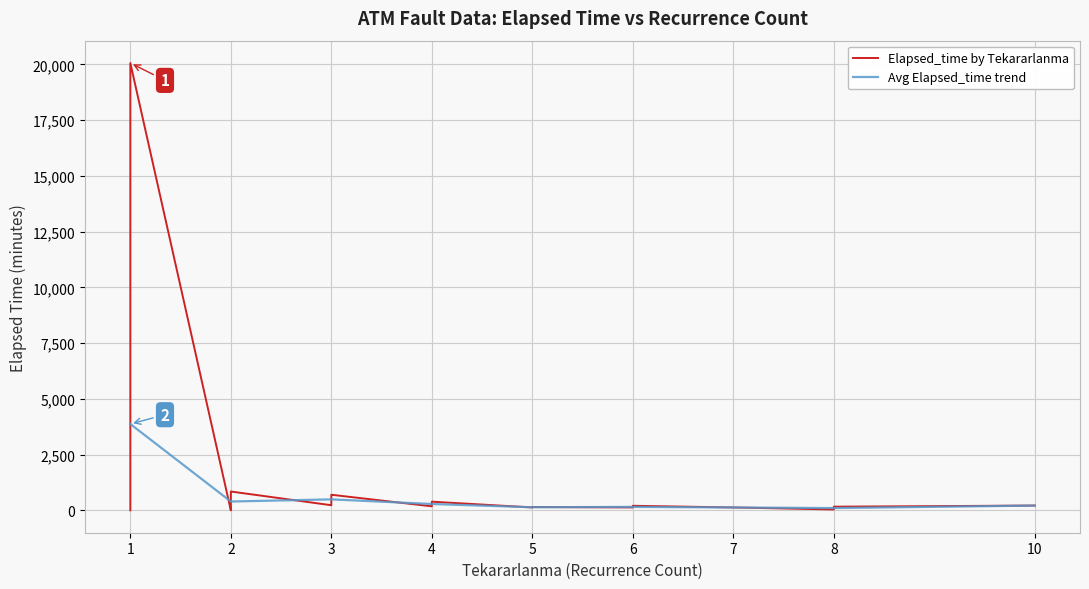

How many times do Tekararlanma and Elapsed_time cross each other?

2